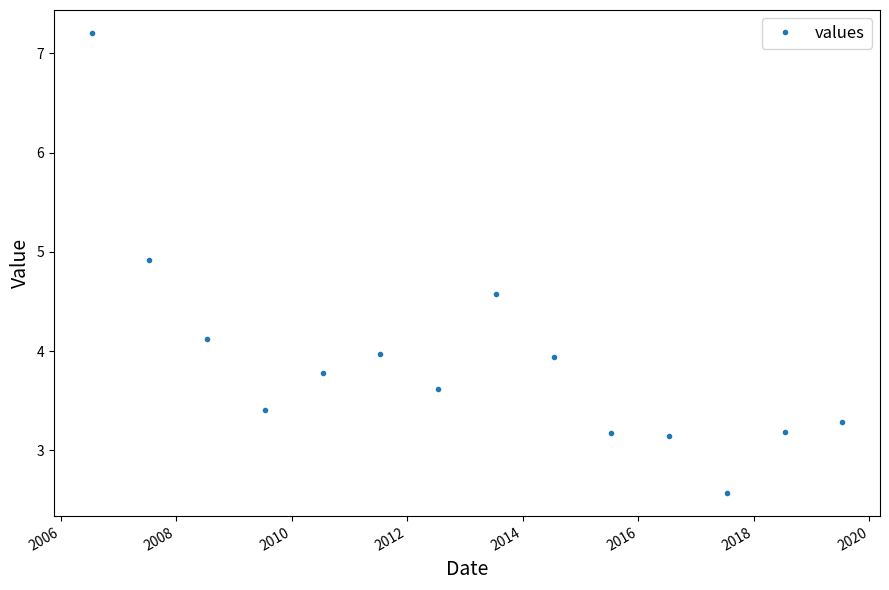

How many data points are less than 3?

1